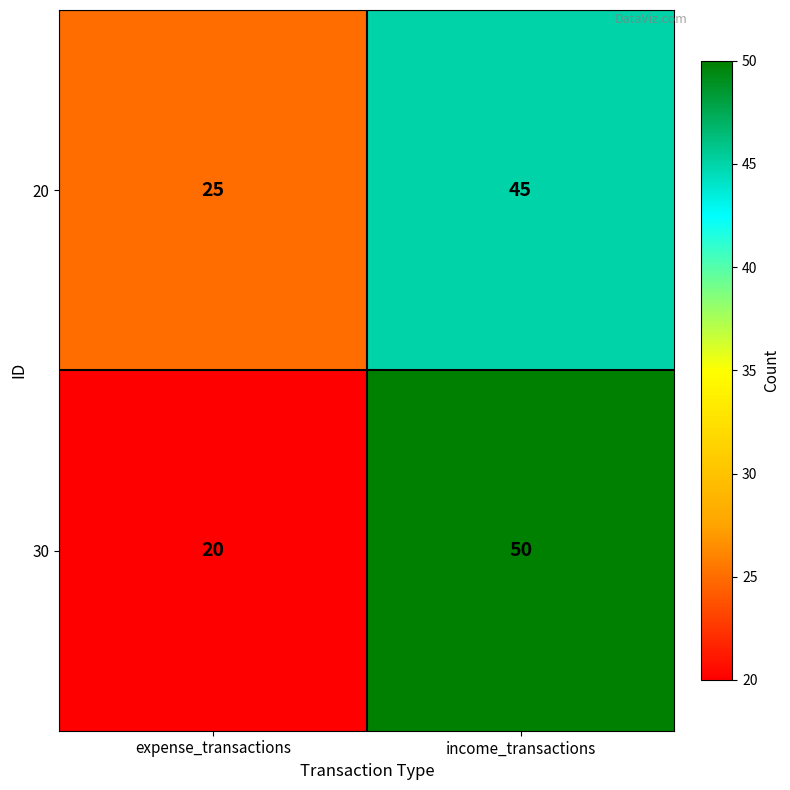

Which category has the lowest value across all series?

expense_transactions